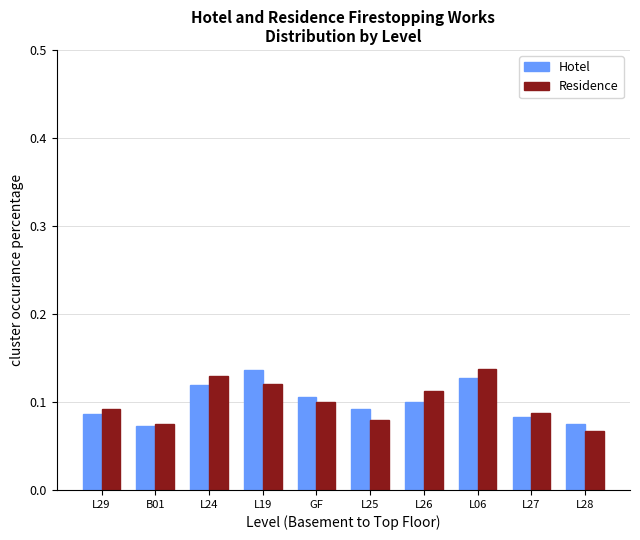

At GF, list the series in order from smallest to largest.

Residence, Hotel